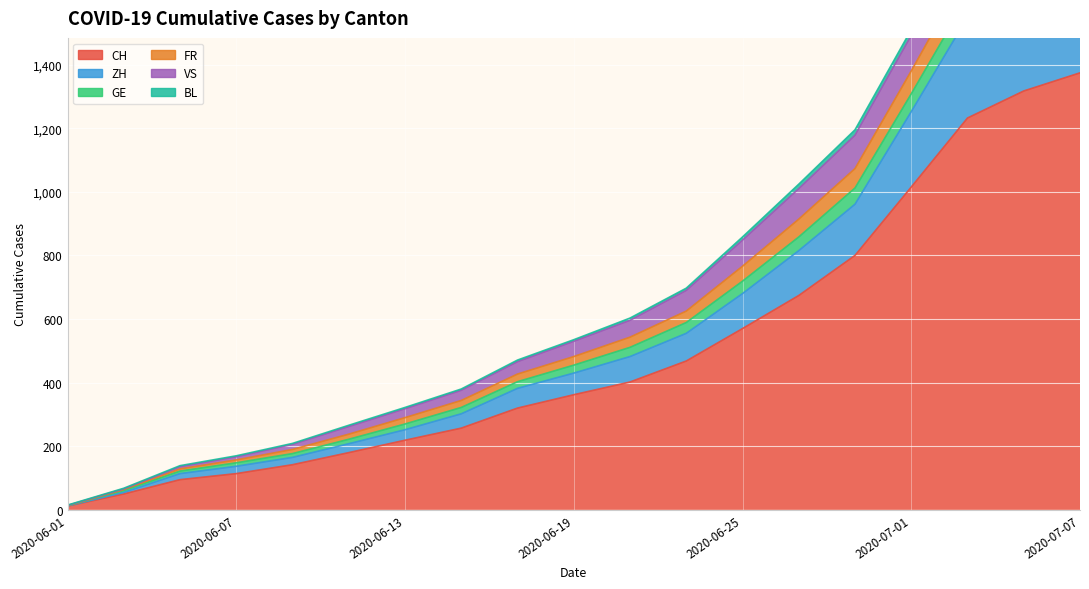

What is the minimum value shown in the chart?

12